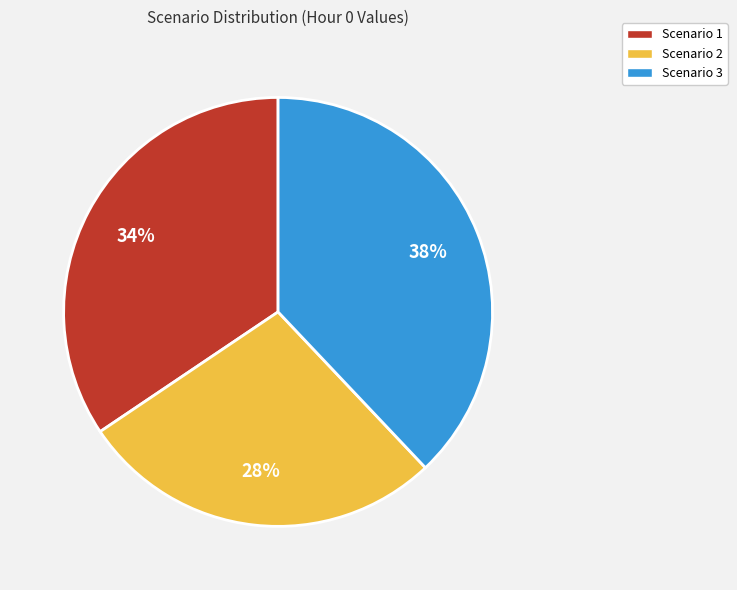

What percentage is the Scenario 3 slice, to the nearest percent?

38%